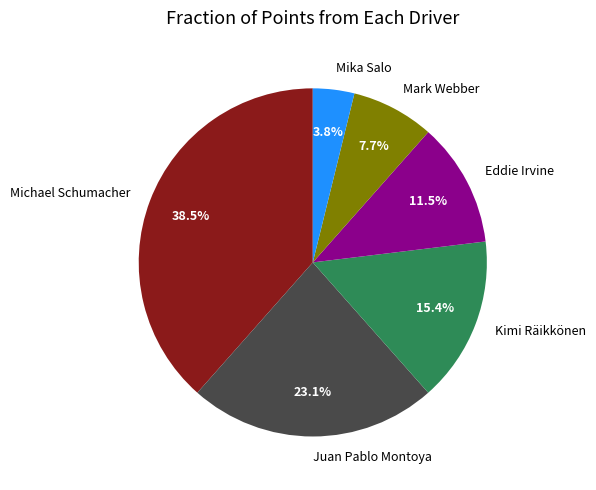

Is Juan Pablo Montoya the majority of the pie?

No